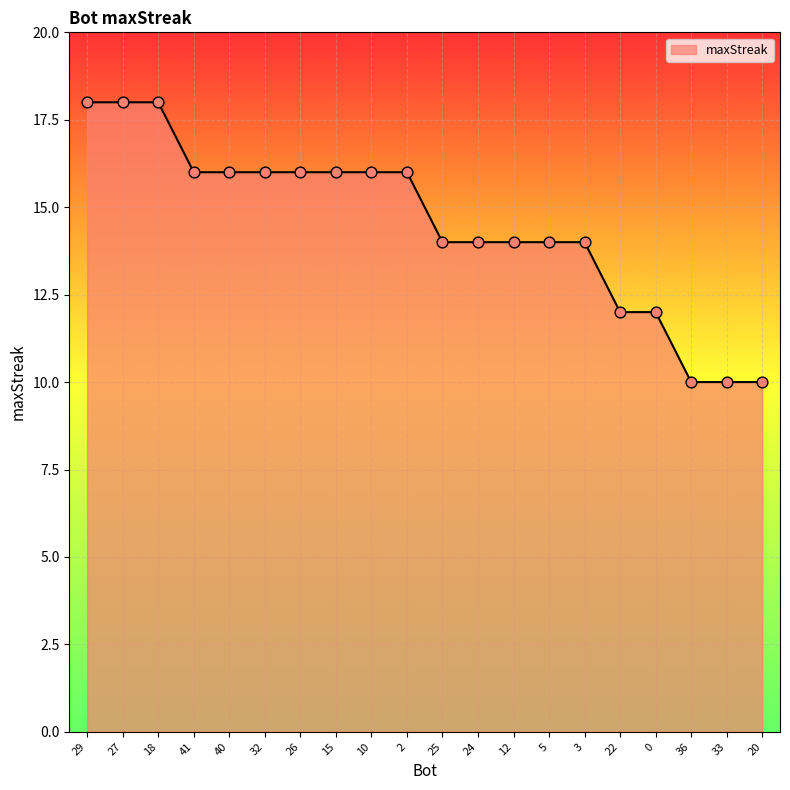

Approximately how many times larger is the value at 18 compared to 27?

1.0